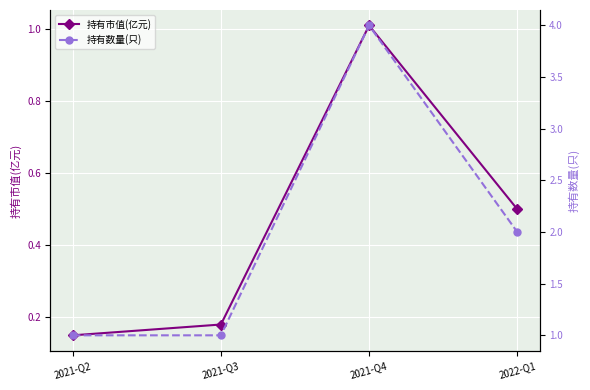

The 持有市值(亿元) series shows 0.5 at 2022-Q1. True or false?

True